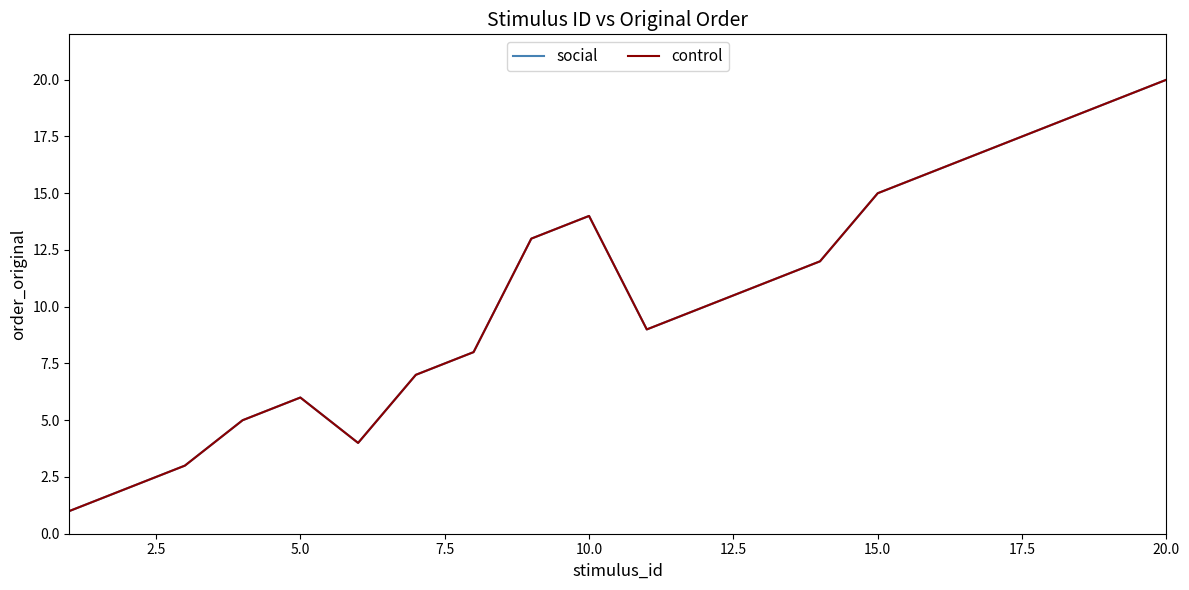

True or false: control and social intersect in this chart.

False